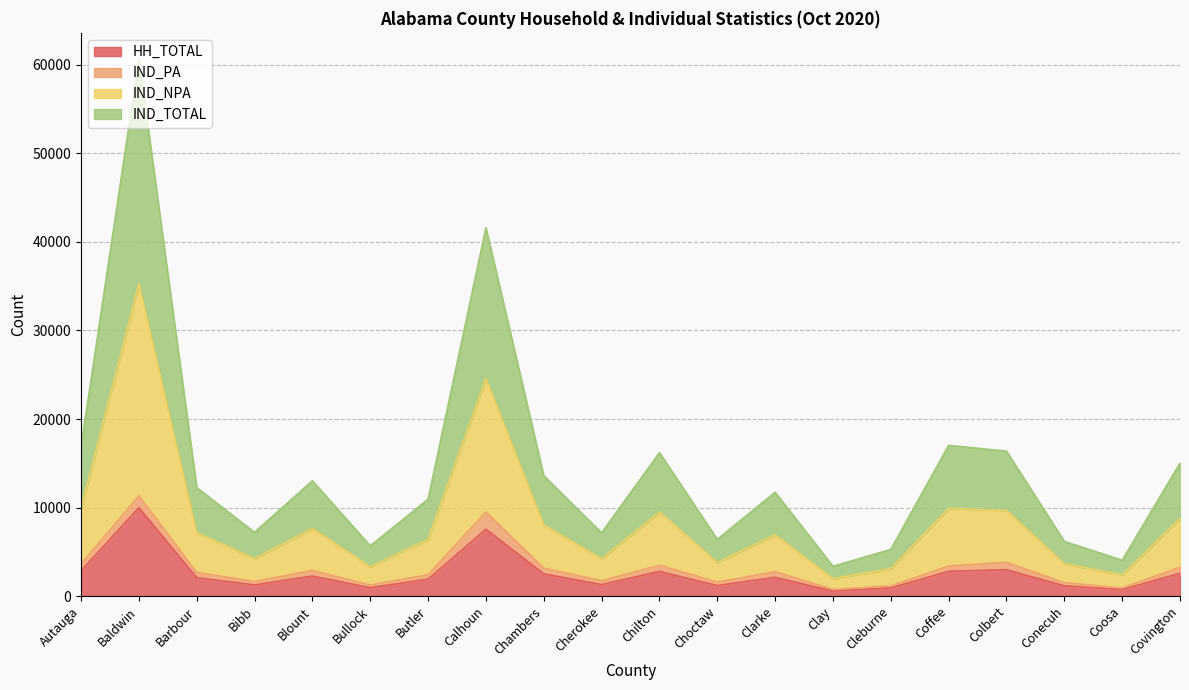

At which category is the sum across all series the highest?

Baldwin